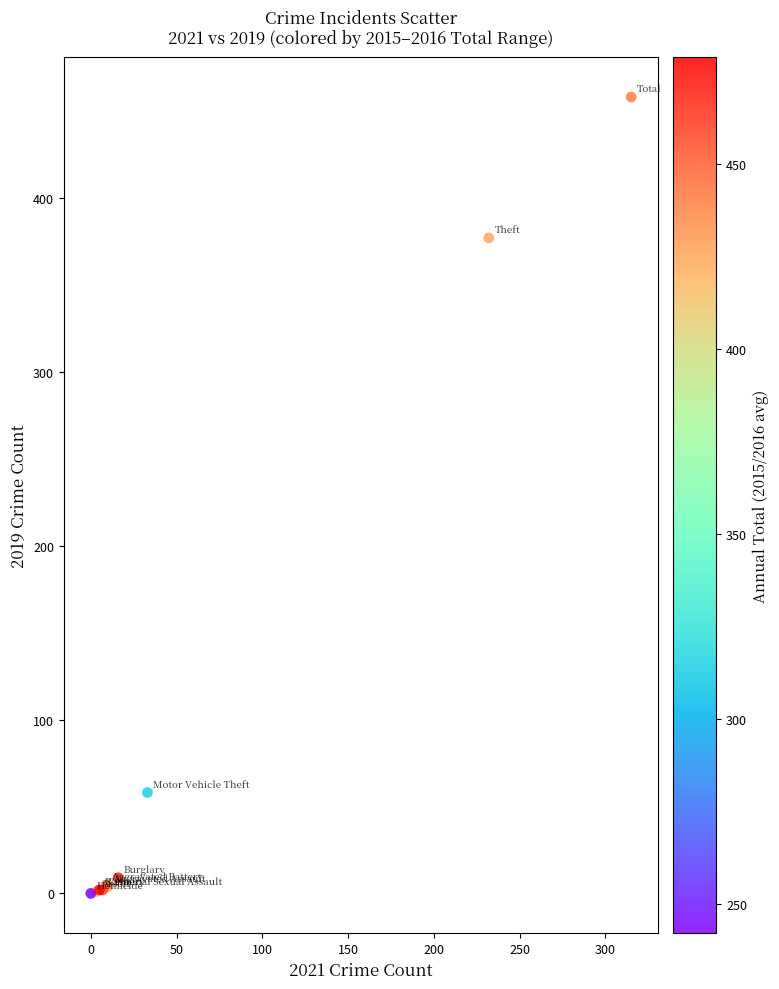

What Y value in the scatter plot is closest to 229?

377